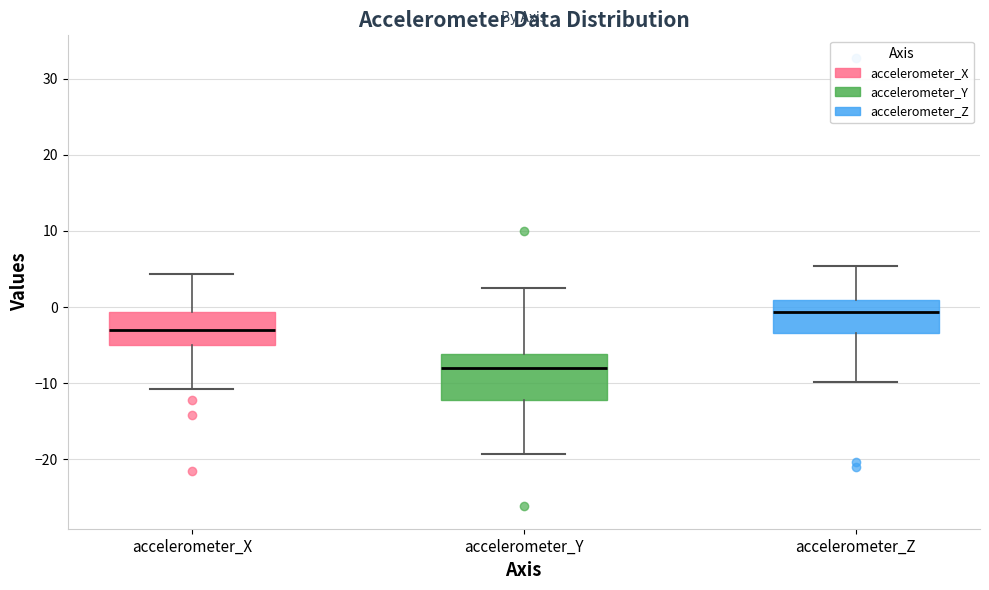

Which box has the lowest median line?

accelerometer_Y